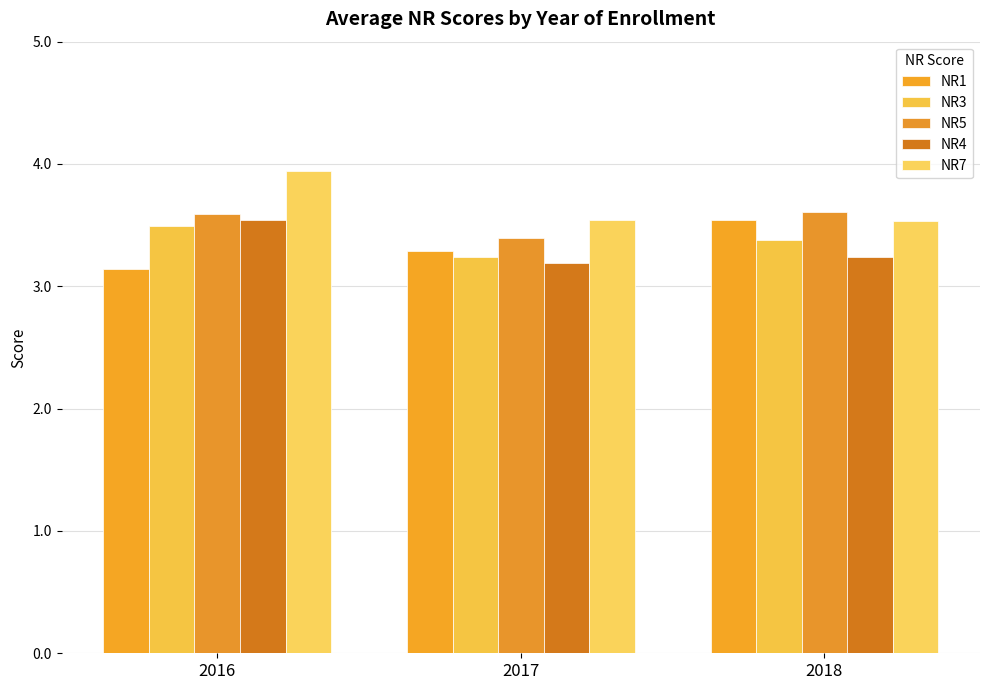

What is the value of the NR5 bar at the 3rd from the left?

3.6